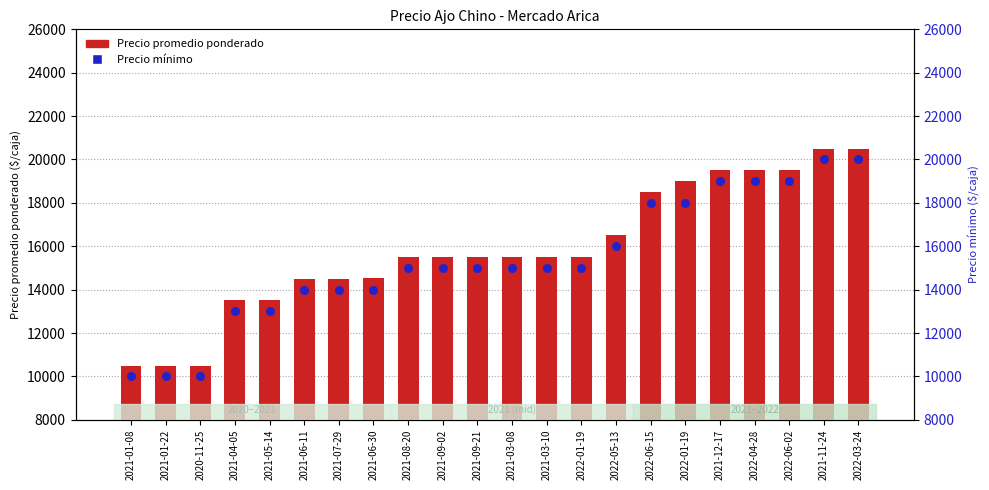

Which series reaches the maximum Y coordinate?

Precio promedio ponderado